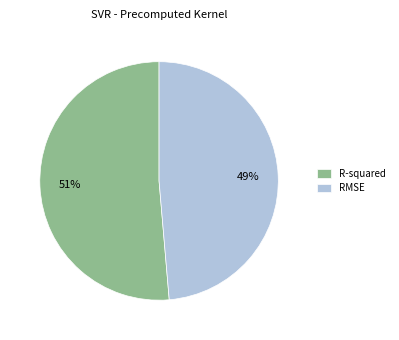

Does any single category account for the majority?

Yes